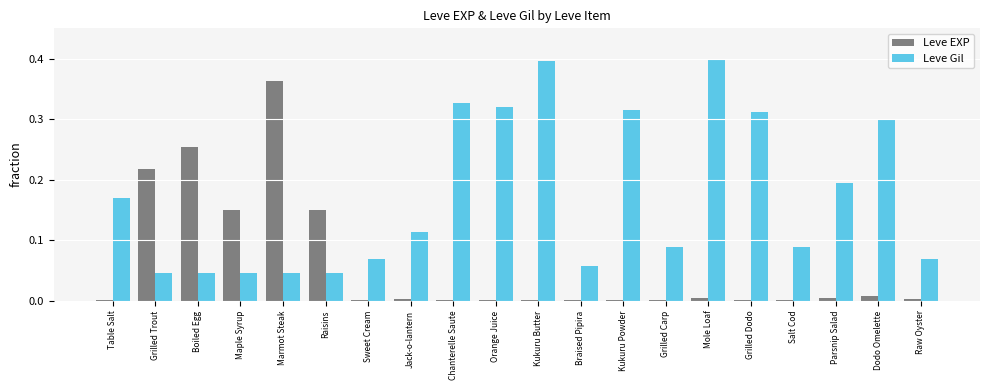

Between Table Salt and Grilled Trout, which series saw the biggest shift?

Leve EXP